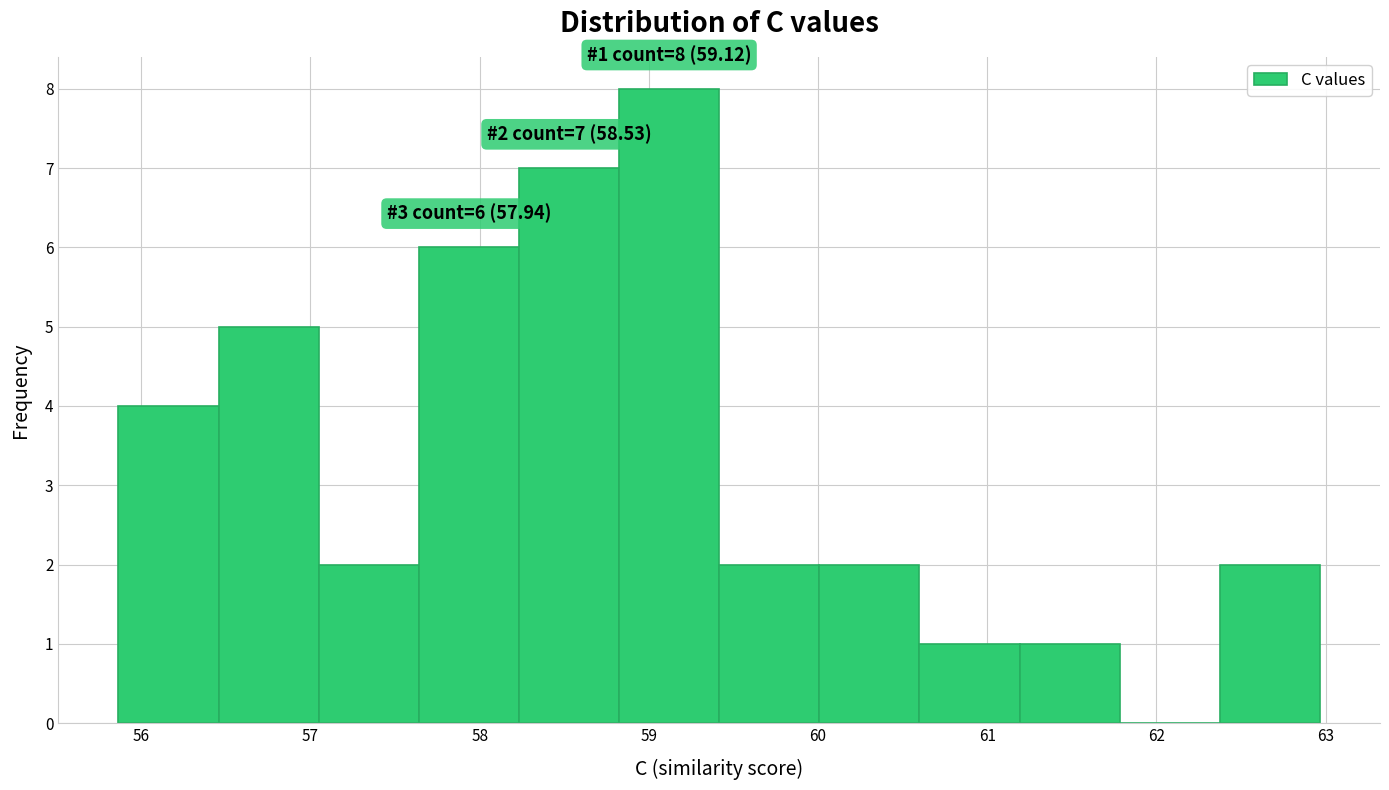

Which range on the x-axis has the tallest bar?

58.8 to 59.4